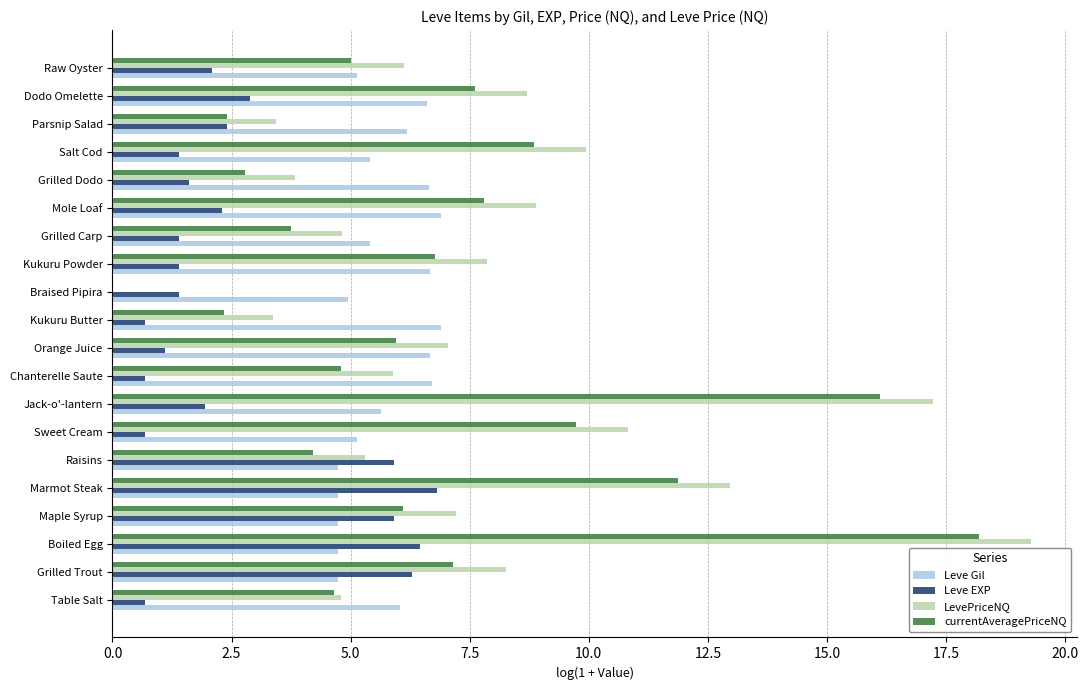

Where is currentAveragePriceNQ nearest to the value 9?

Salt Cod